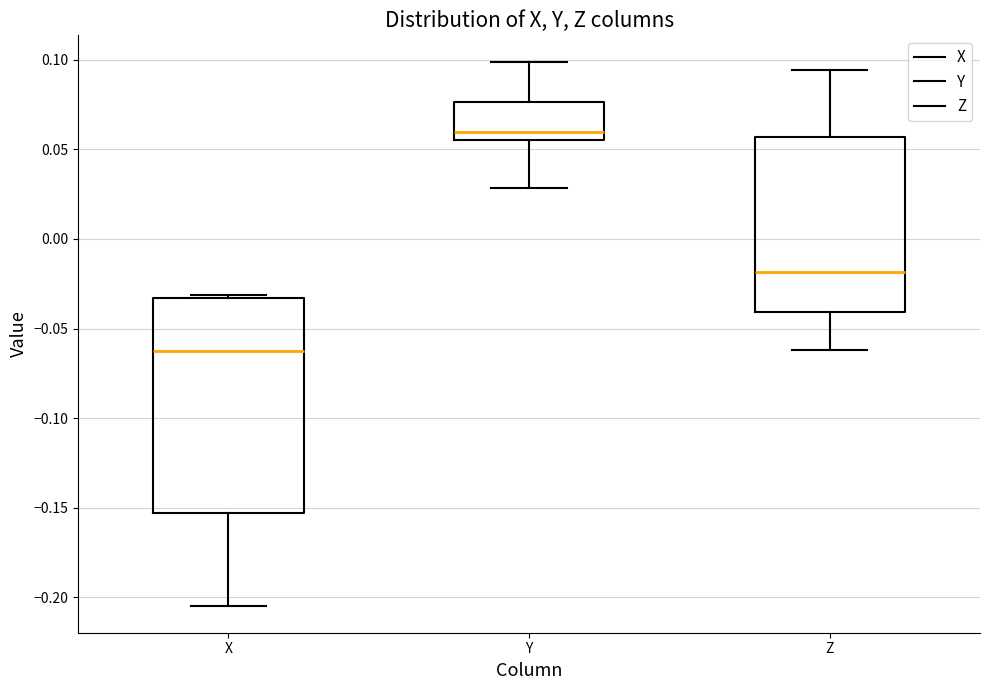

Which box's median line is the lowest?

X